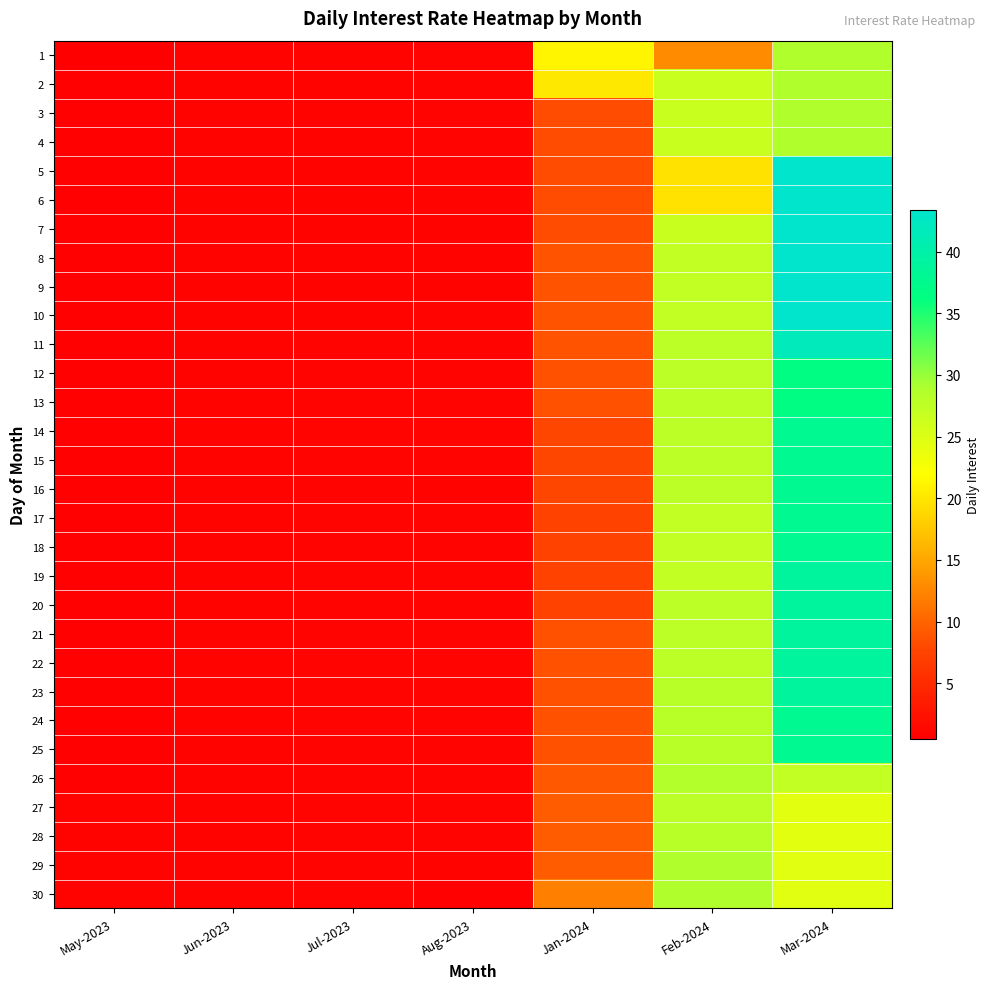

At how many categories does at least one series exceed 24?

2